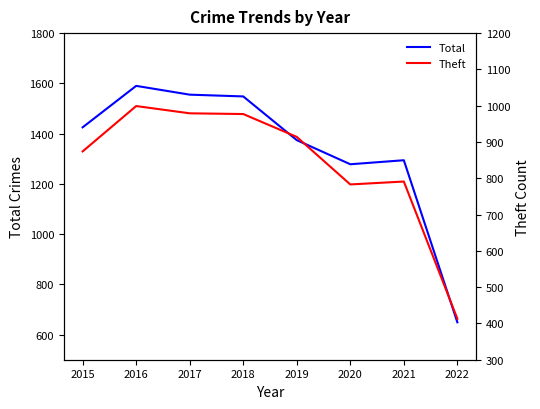

True or false: Theft and Total intersect in this chart.

False